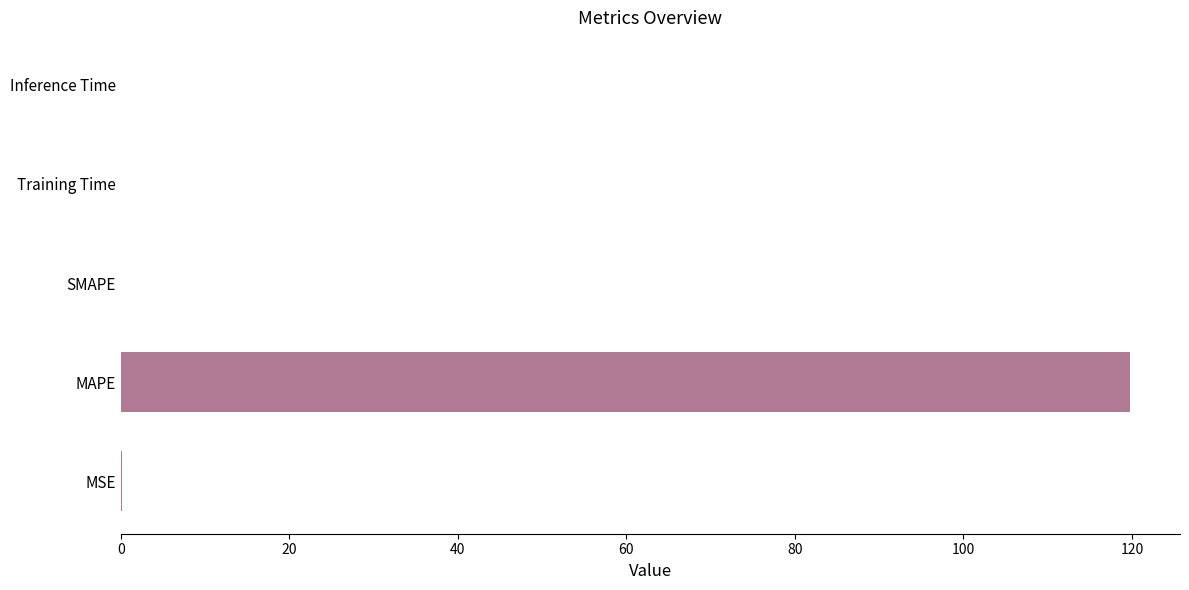

At which category does the chart reach its peak across all series?

MAPE